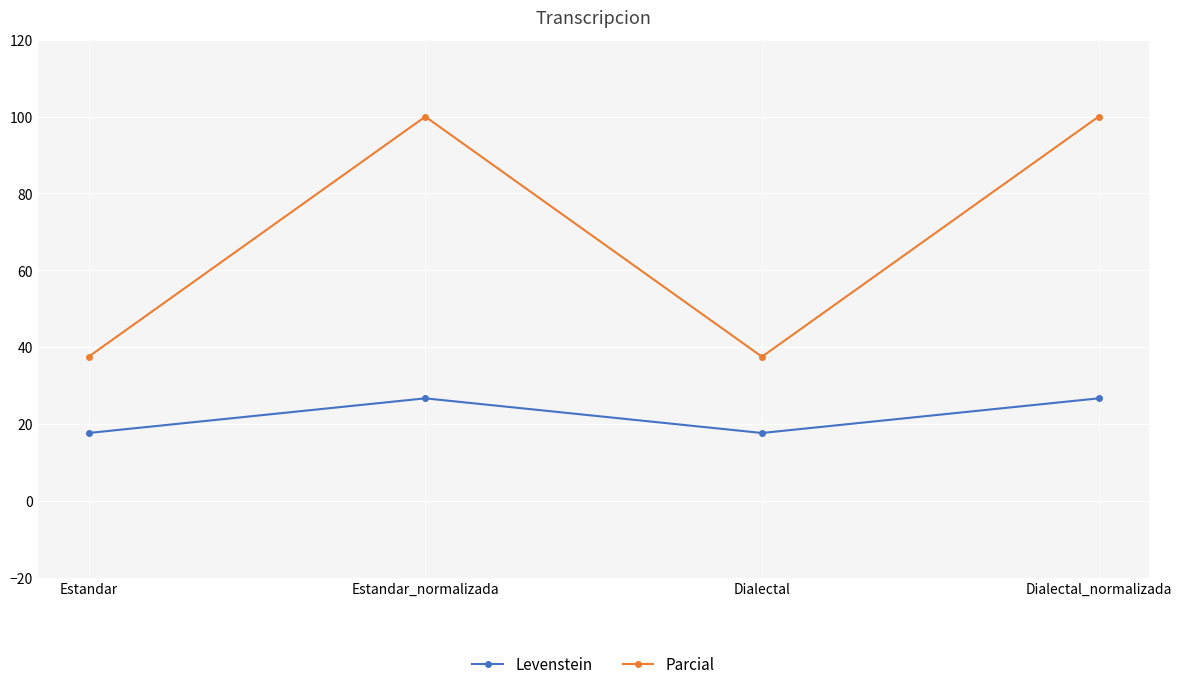

Is it true that Parcial equals 37.5 at Dialectal?

True